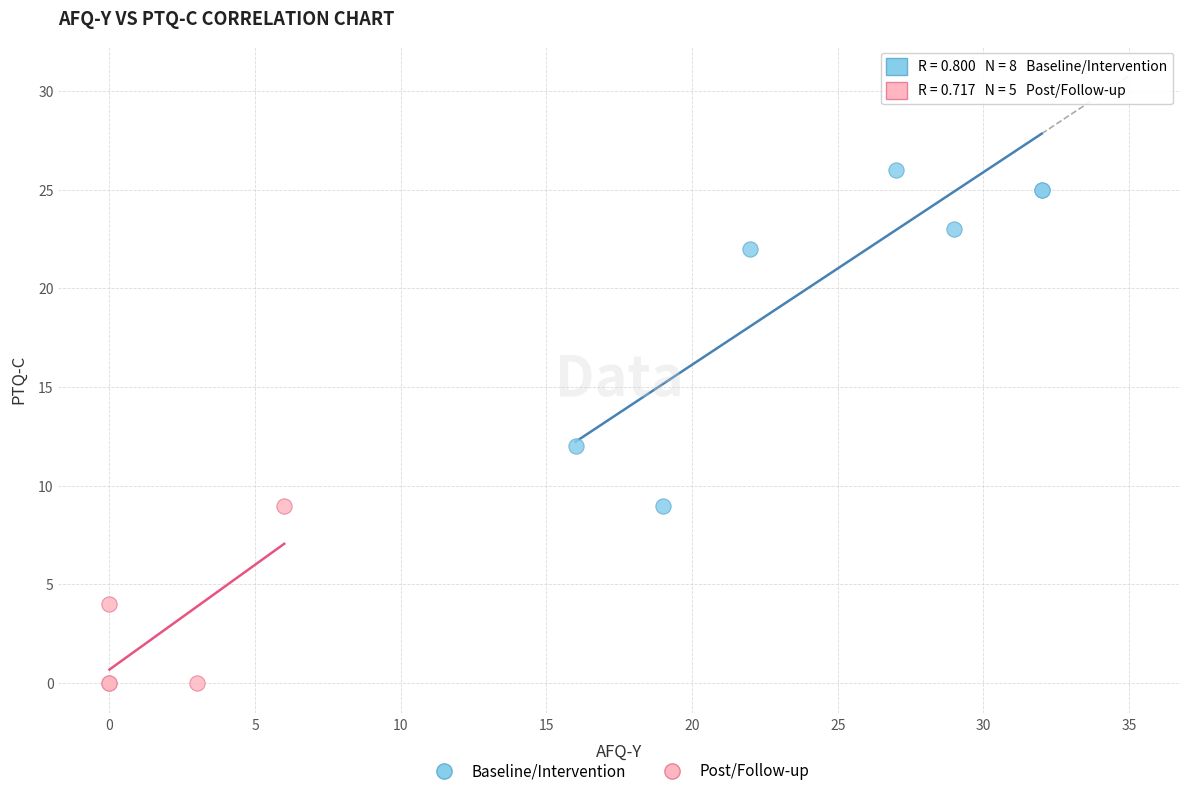

Which series has the widest spread of Y values?

Baseline/Intervention